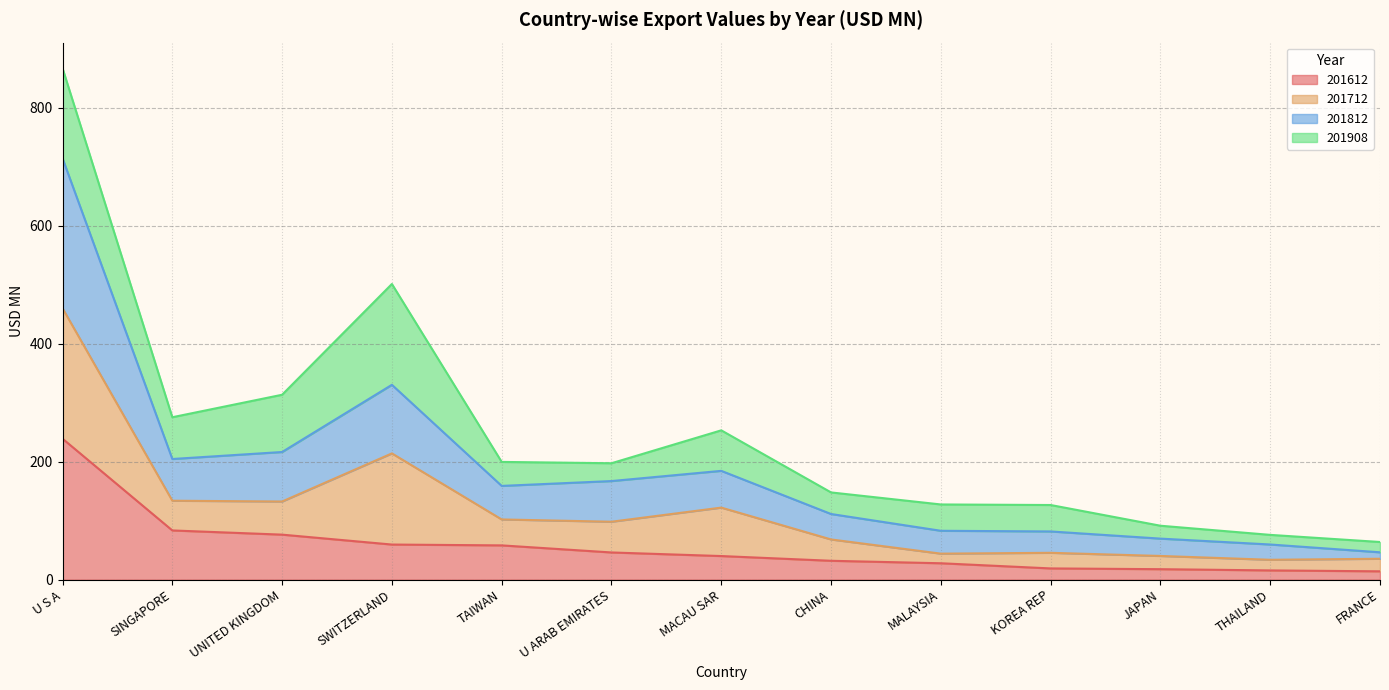

Which series has the widest spread of values?

201812